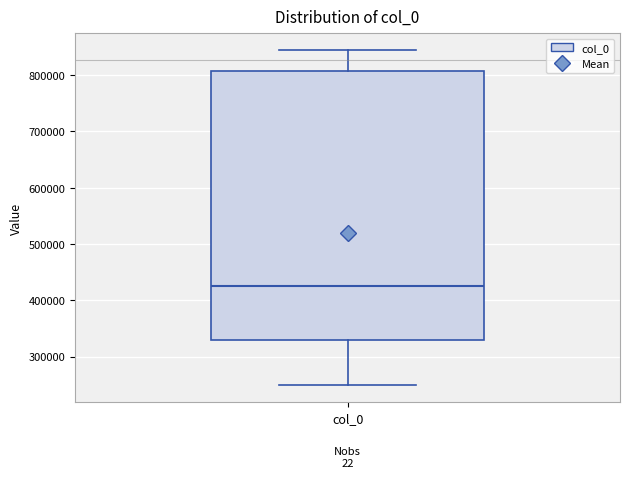

Transcribe this box plot: give where the median line is, the range the box spans, and where the two whiskers end, as read against the y-axis. The values are not printed on the chart, so give them approximately, as read against the axis.

median 430000, box 330000 to 810000, whiskers 250000 to 840000